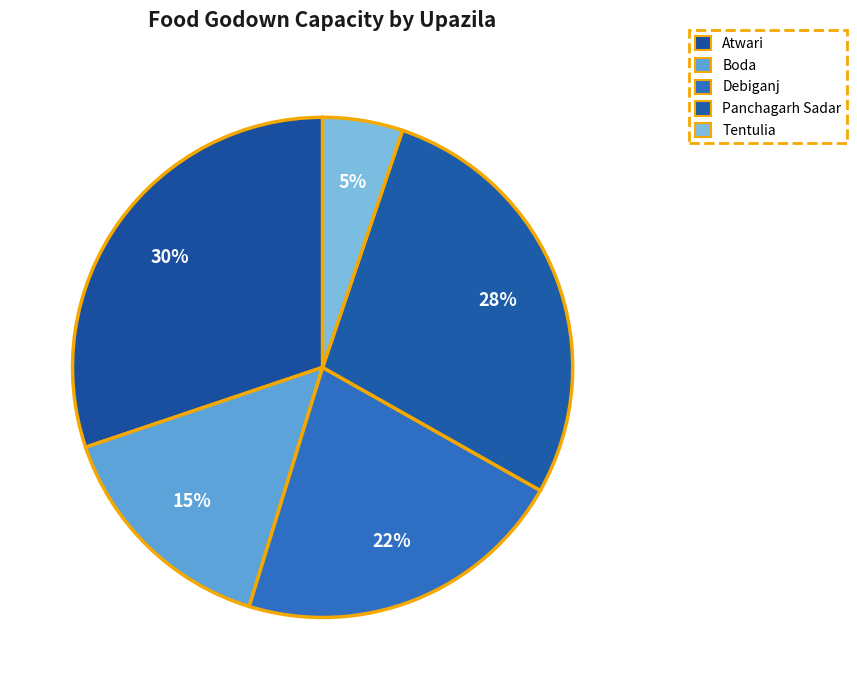

How many segments does this pie chart have?

5